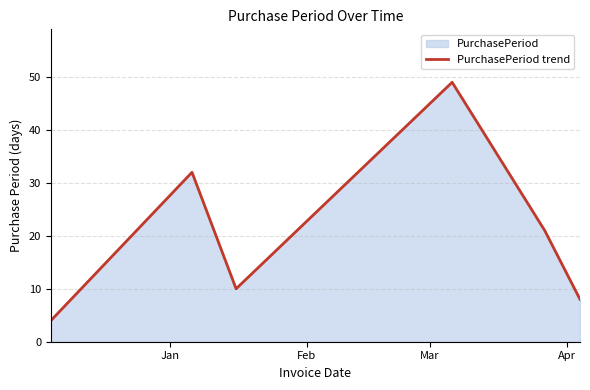

How many interior local peaks (higher than both neighbors) does the data have?

2